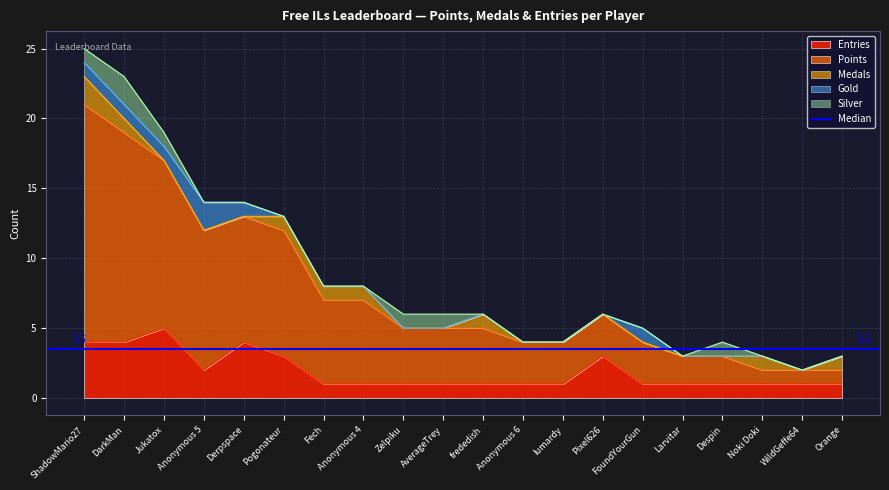

The value of Entries at Anonymous 6 is 1. True or false?

True